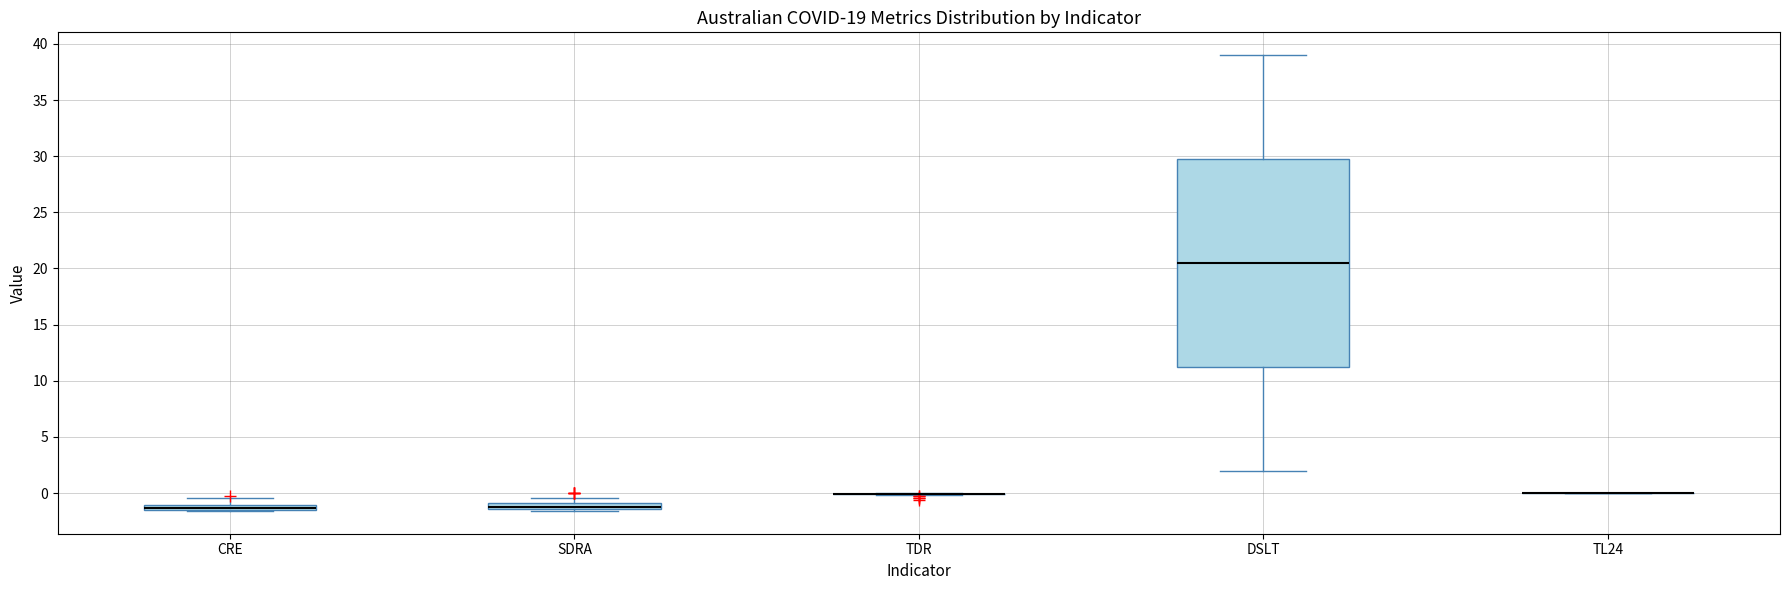

Comparing the boxes themselves (not the whiskers), which one is the tallest?

DSLT